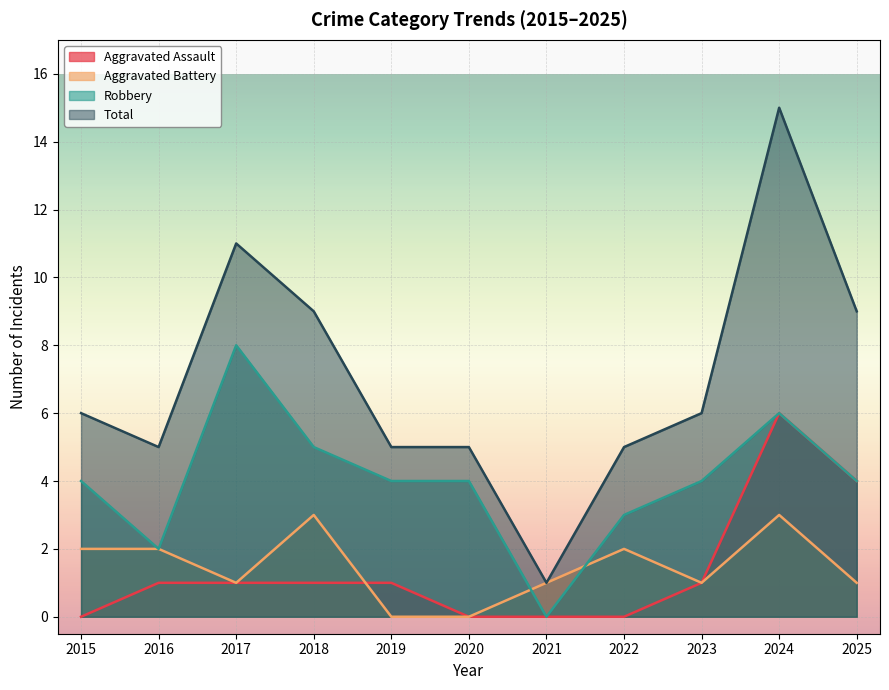

How many data points in Total are less than 6?

5